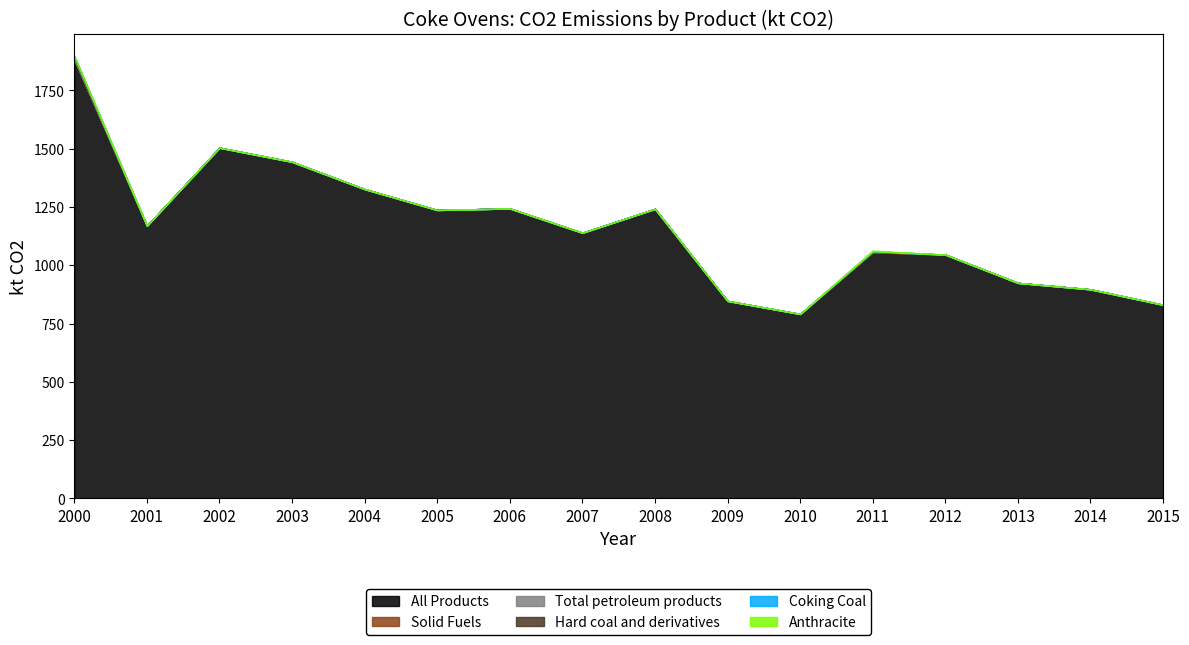

True or false: Coking Coal has more than 0 points higher than both neighbors.

False